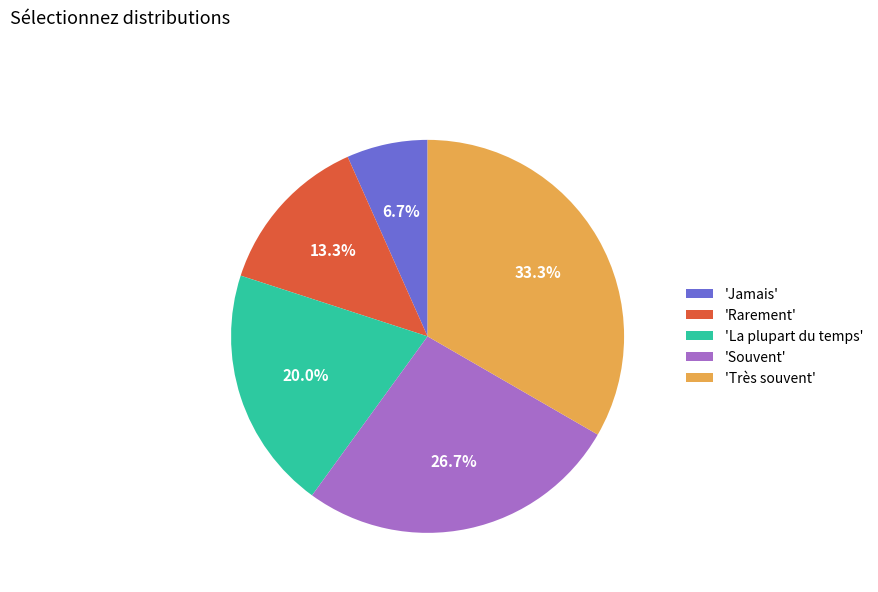

What is the total percentage of 'Rarement' and 'Jamais'?

20.0%